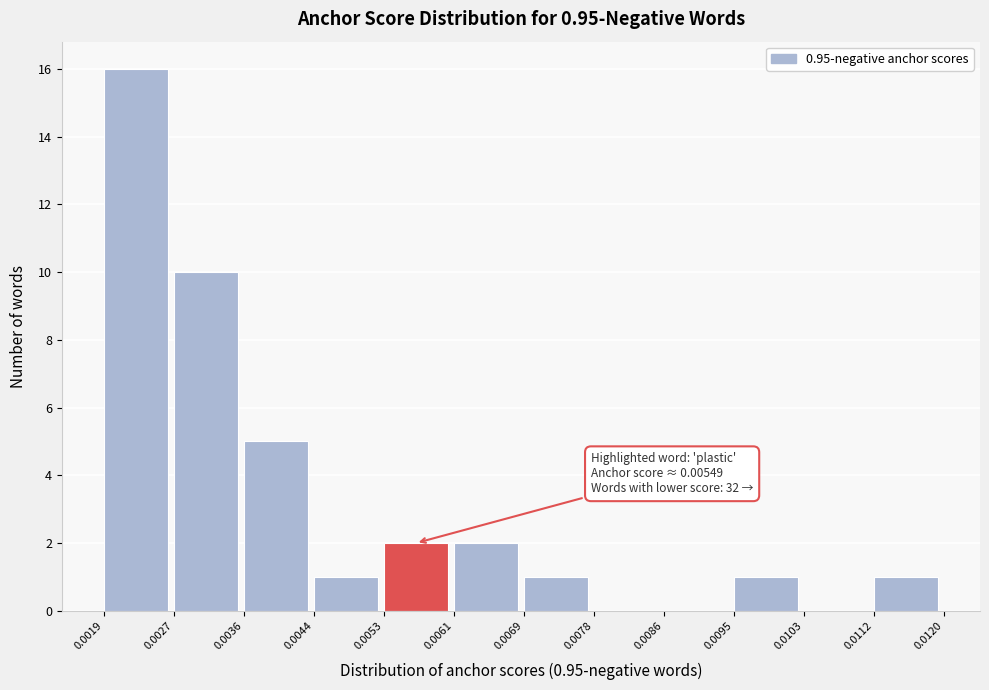

Over which range of the x-axis is the bar tallest?

0.0019 to 0.0027